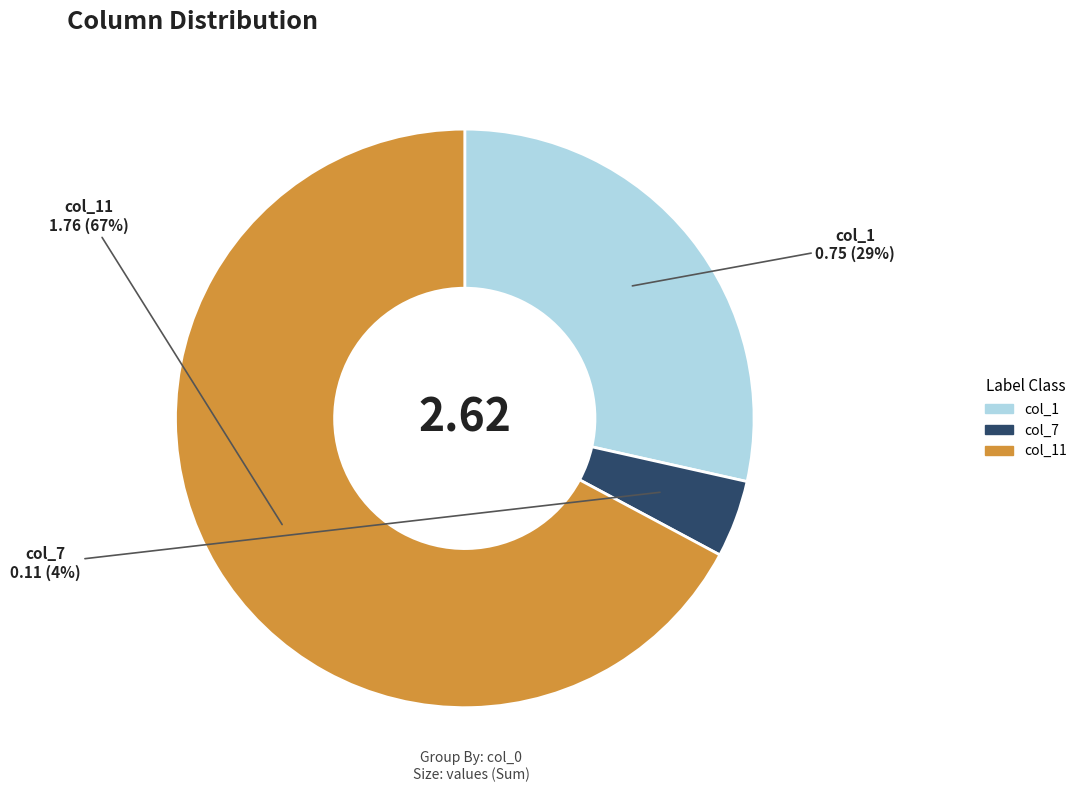

Is there any slice that represents more than half of the pie?

Yes